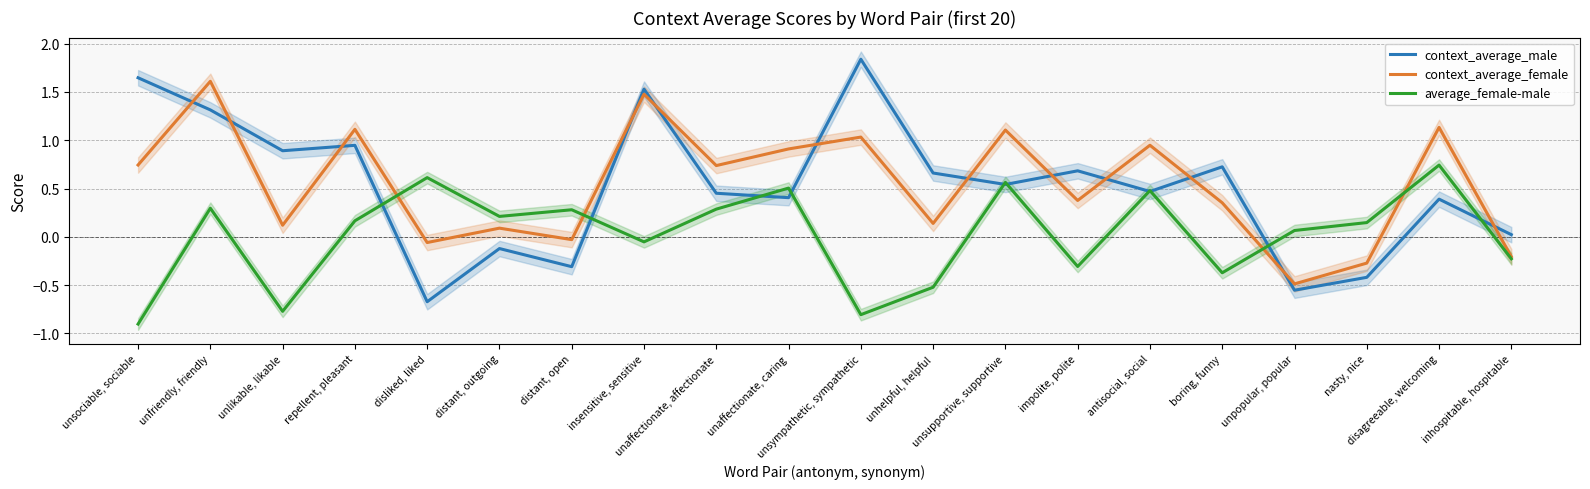

Reading left to right, transcribe all the data shown in this chart.

context_average_male: unsociable, sociable=1.6	unfriendly, friendly=1.3	unlikable, likable=0.9	repellent, pleasant=0.9	disliked, liked=-0.7	distant, outgoing=-0.1	distant, open=-0.3	insensitive, sensitive=1.5	unaffectionate, affectionate=0.5	unaffectionate, caring=0.4	unsympathetic, sympathetic=1.8	unhelpful, helpful=0.7	unsupportive, supportive=0.5	impolite, polite=0.7	antisocial, social=0.5	boring, funny=0.7	unpopular, popular=-0.6	nasty, nice=-0.4	disagreeable, welcoming=0.4	inhospitable, hospitable=0.0
context_average_female: unsociable, sociable=0.7	unfriendly, friendly=1.6	unlikable, likable=0.1	repellent, pleasant=1.1	disliked, liked=-0.1	distant, outgoing=0.1	distant, open=-0.0	insensitive, sensitive=1.5	unaffectionate, affectionate=0.7	unaffectionate, caring=0.9	unsympathetic, sympathetic=1.0	unhelpful, helpful=0.1	unsupportive, supportive=1.1	impolite, polite=0.4	antisocial, social=0.9	boring, funny=0.4	unpopular, popular=-0.5	nasty, nice=-0.3	disagreeable, welcoming=1.1	inhospitable, hospitable=-0.2
average_female-male: unsociable, sociable=-0.9	unfriendly, friendly=0.3	unlikable, likable=-0.8	repellent, pleasant=0.2	disliked, liked=0.6	distant, outgoing=0.2	distant, open=0.3	insensitive, sensitive=-0.1	unaffectionate, affectionate=0.3	unaffectionate, caring=0.5	unsympathetic, sympathetic=-0.8	unhelpful, helpful=-0.5	unsupportive, supportive=0.6	impolite, polite=-0.3	antisocial, social=0.5	boring, funny=-0.4	unpopular, popular=0.1	nasty, nice=0.1	disagreeable, welcoming=0.7	inhospitable, hospitable=-0.2